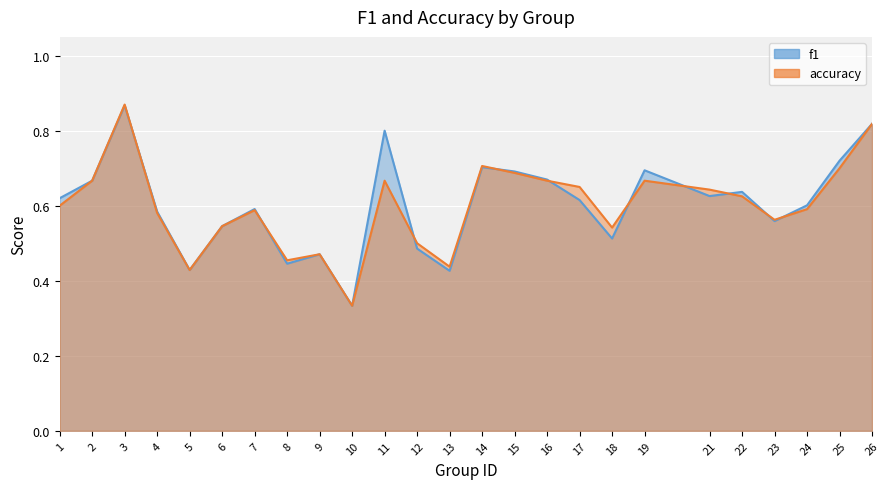

Between which two adjacent categories do f1 and accuracy first intersect?

3 and 4